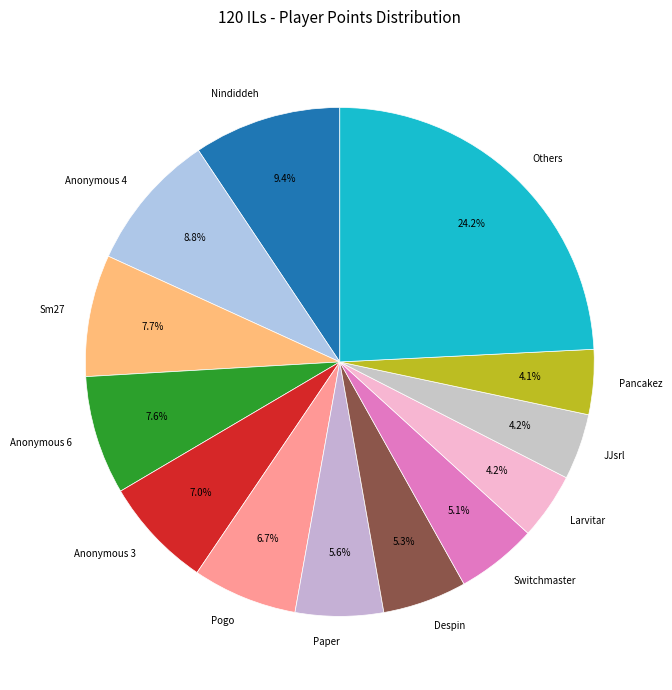

What portion of the pie excludes Nindiddeh?

90.6%